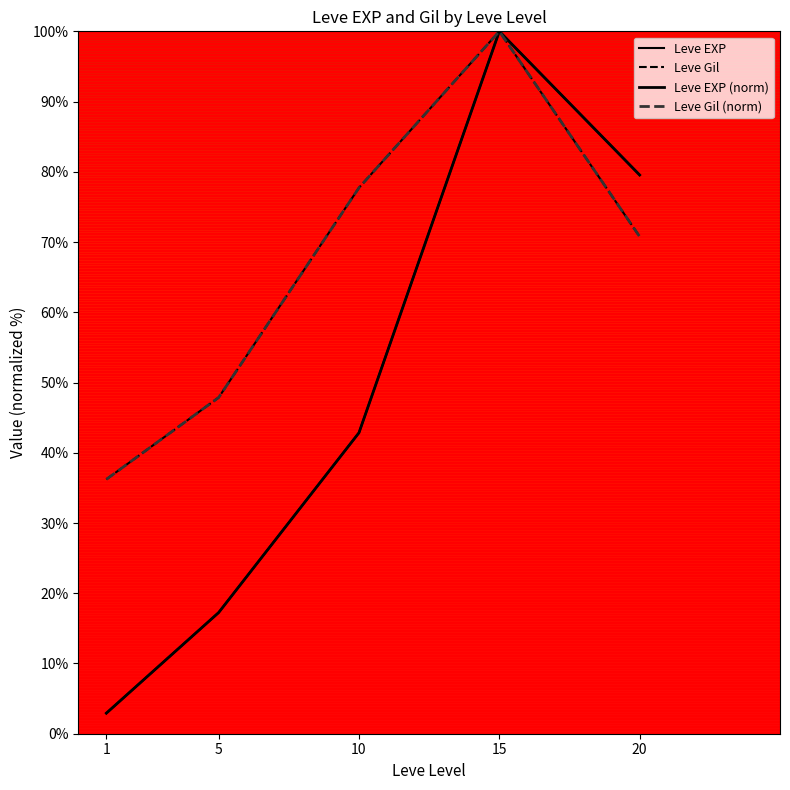

How many series are shown in this chart?

4